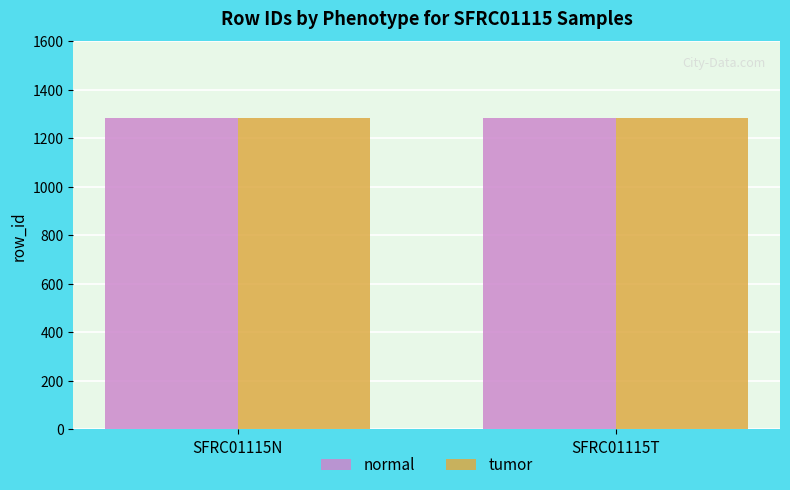

What is the sum of all normal values?

2566